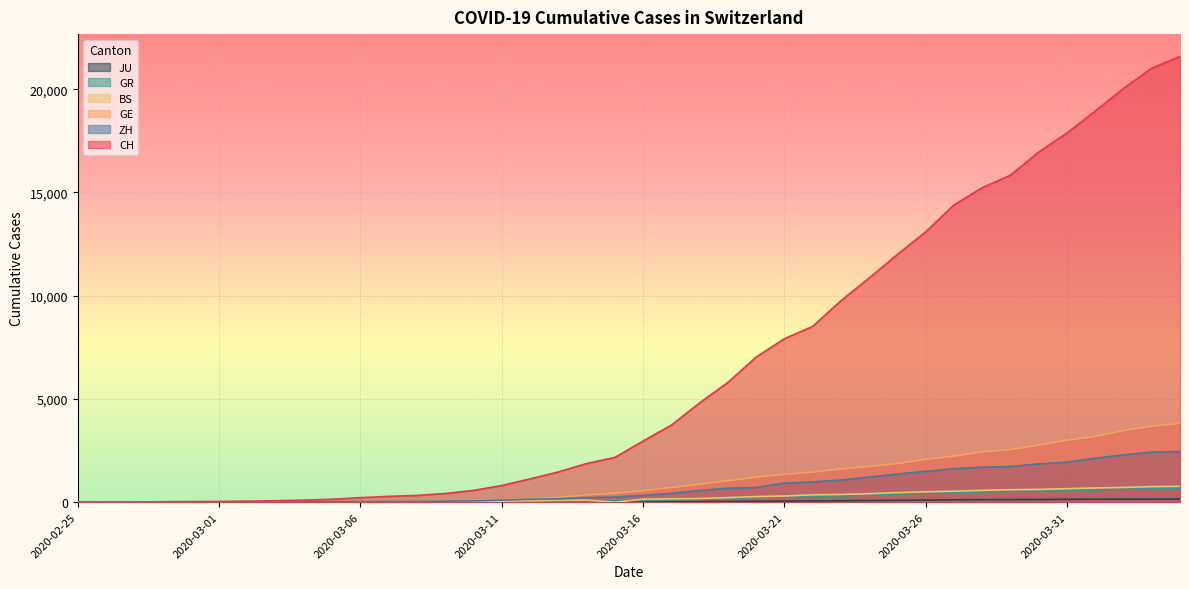

What value does the ZH series have at 2020-03-15?

250